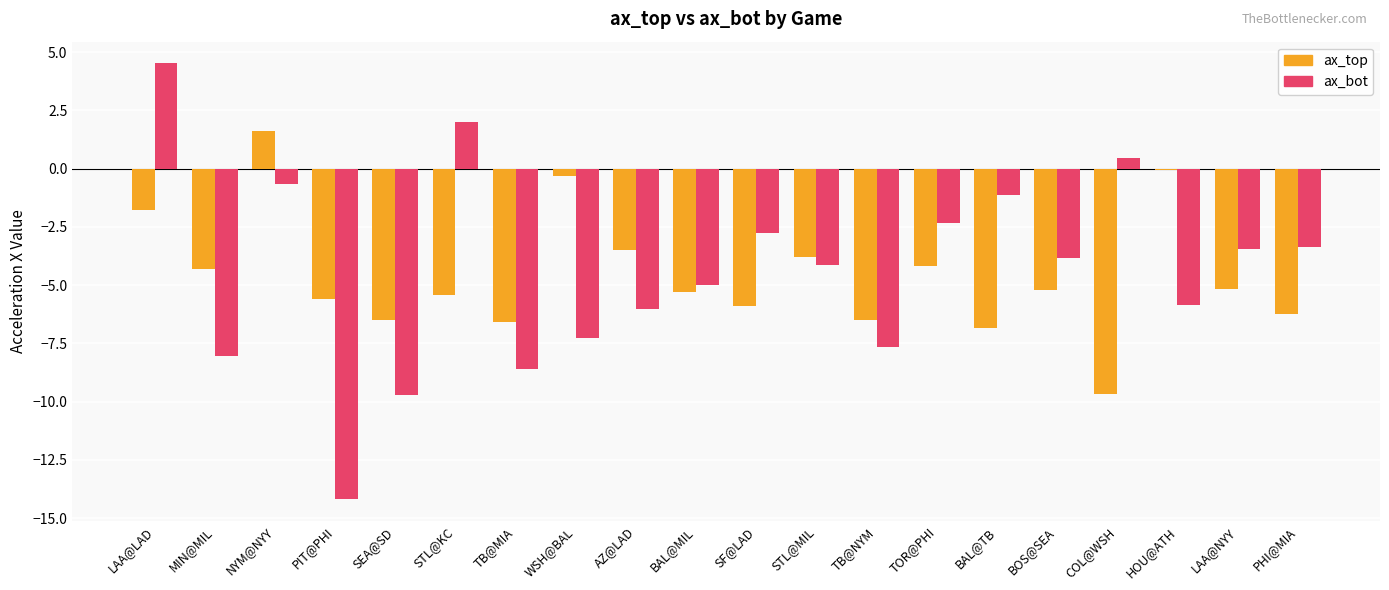

Reading right to left, what are all the values shown in this chart?

ax_top: -6.2	-5.2	-0.1	-9.7	-5.2	-6.8	-4.2	-6.5	-3.8	-5.9	-5.3	-3.5	-0.3	-6.6	-5.4	-6.5	-5.6	1.6	-4.3	-1.8
ax_bot: -3.4	-3.4	-5.9	0.5	-3.8	-1.1	-2.3	-7.7	-4.1	-2.8	-5.0	-6.0	-7.2	-8.6	2.0	-9.7	-14.2	-0.7	-8.0	4.5